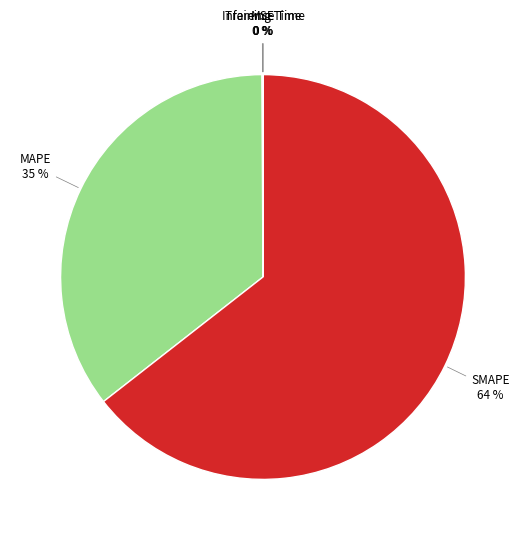

To the nearest percent, what is the average slice percentage?

20%